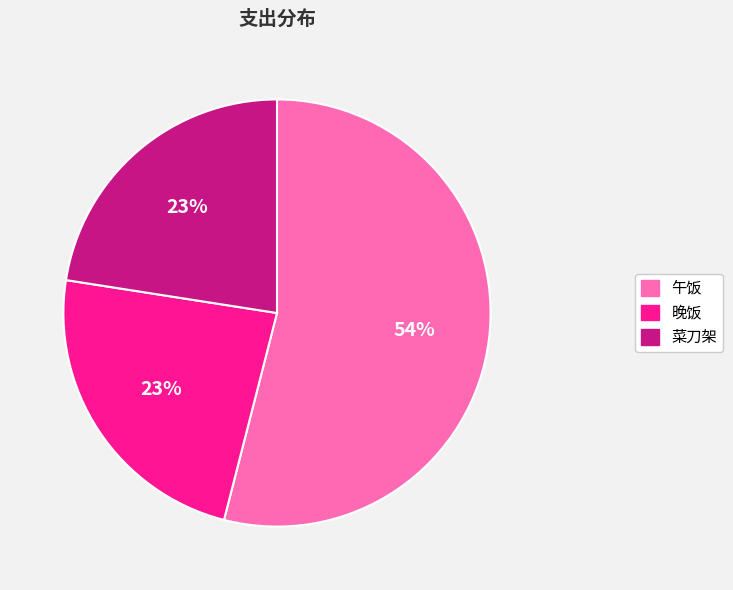

Which slice is the largest?

午饭